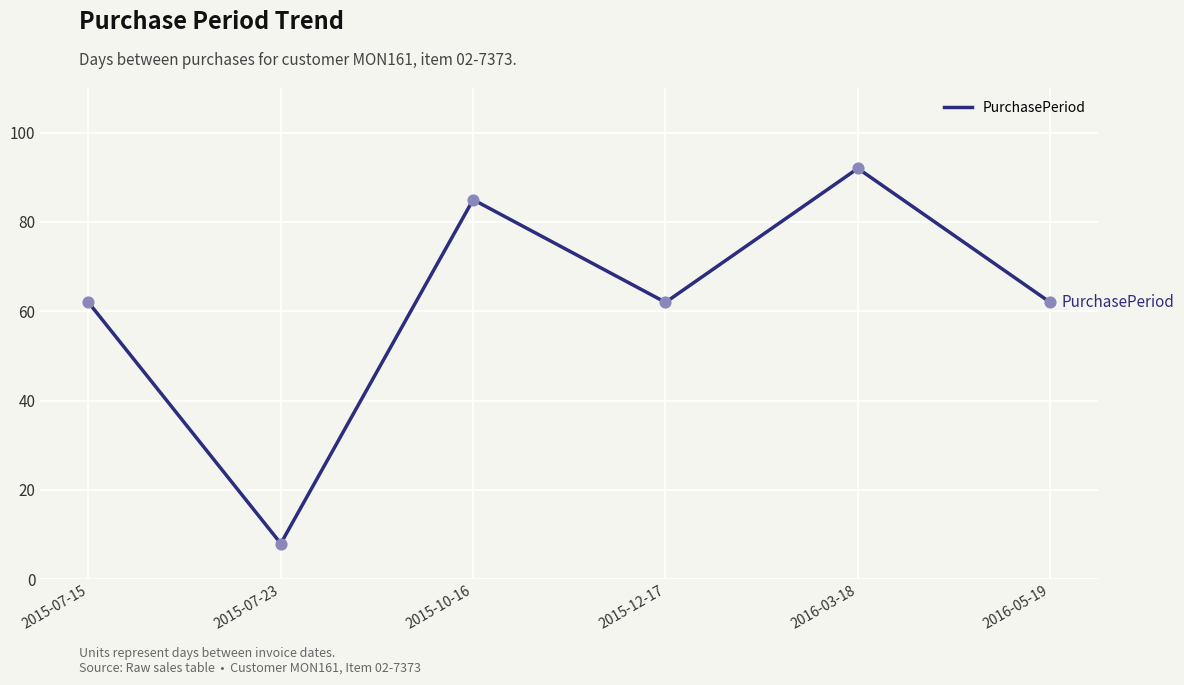

What is the change in value from 2015-07-15 to 2015-10-16?

+23